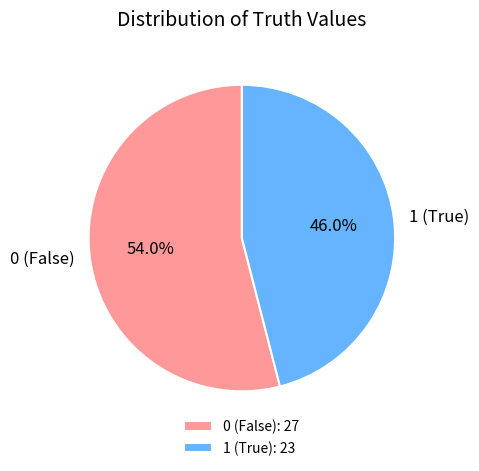

Count the number of slices in the pie.

2